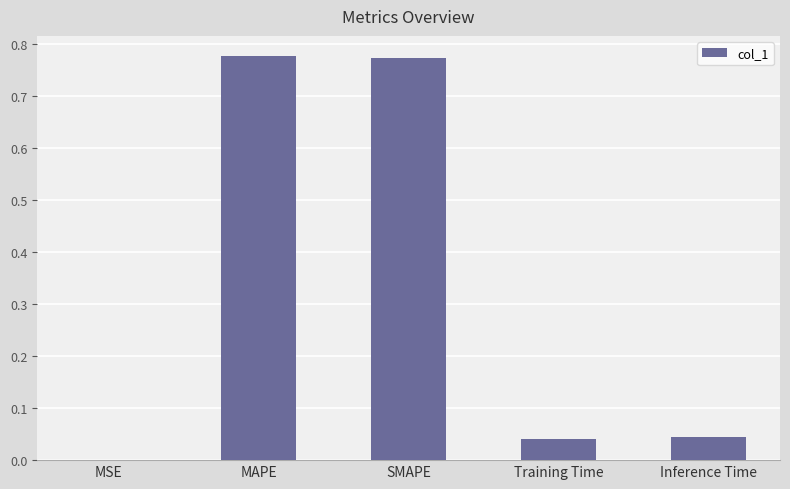

True or false: the data shows 0.0 at MSE.

True